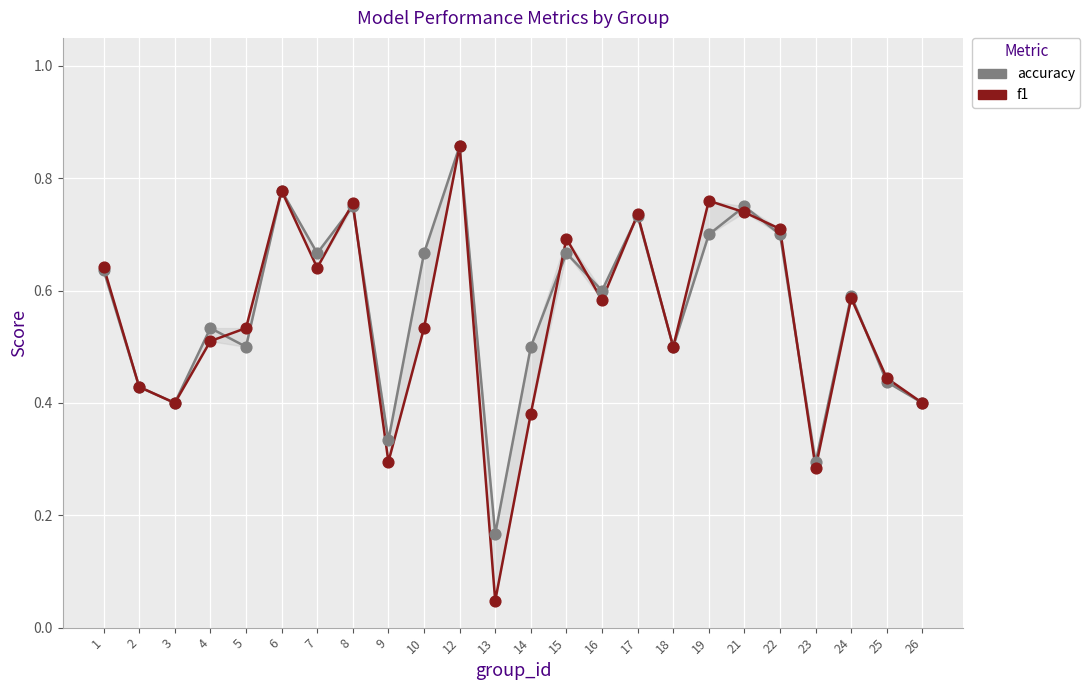

At which category is the sum across all series the highest?

12